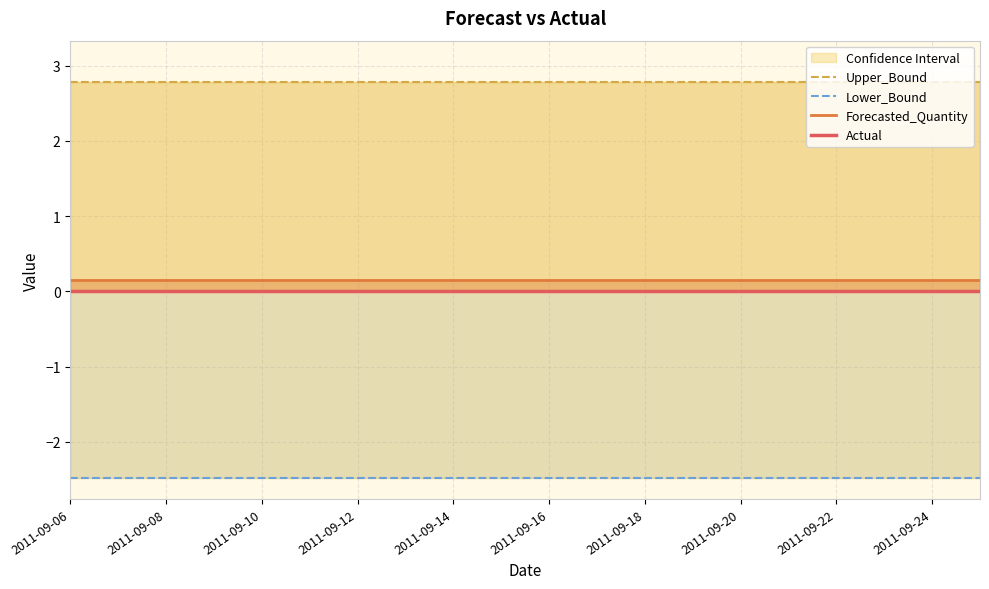

Rank the series by their maximum value, from lowest to highest.

Lower_Bound, Actual, Forecasted_Quantity, Upper_Bound